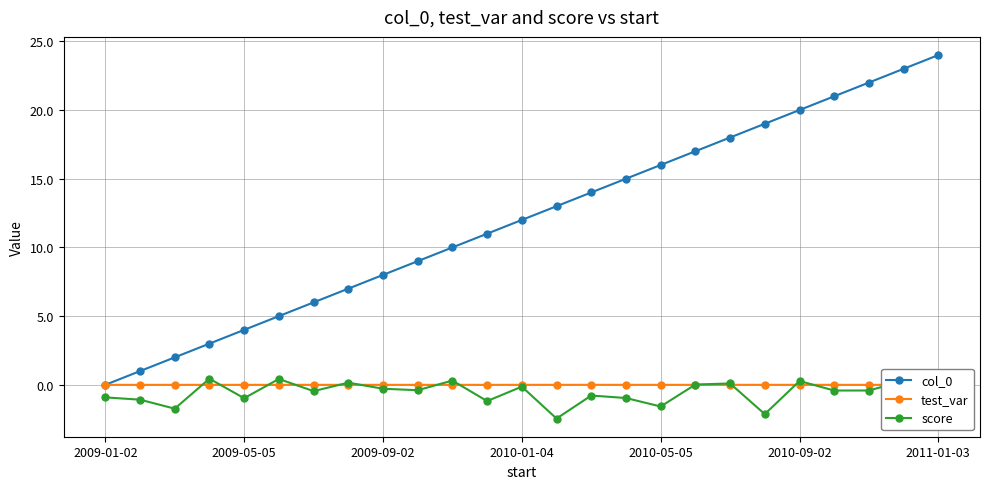

What is the value of the score point at the 12th from the left?

-1.2